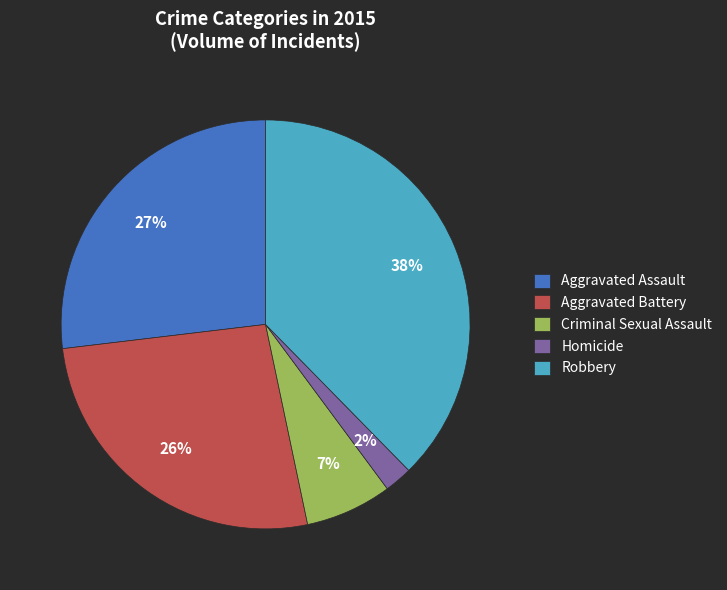

Approximately how many times larger is the value at Aggravated Assault compared to Criminal Sexual Assault?

3.9